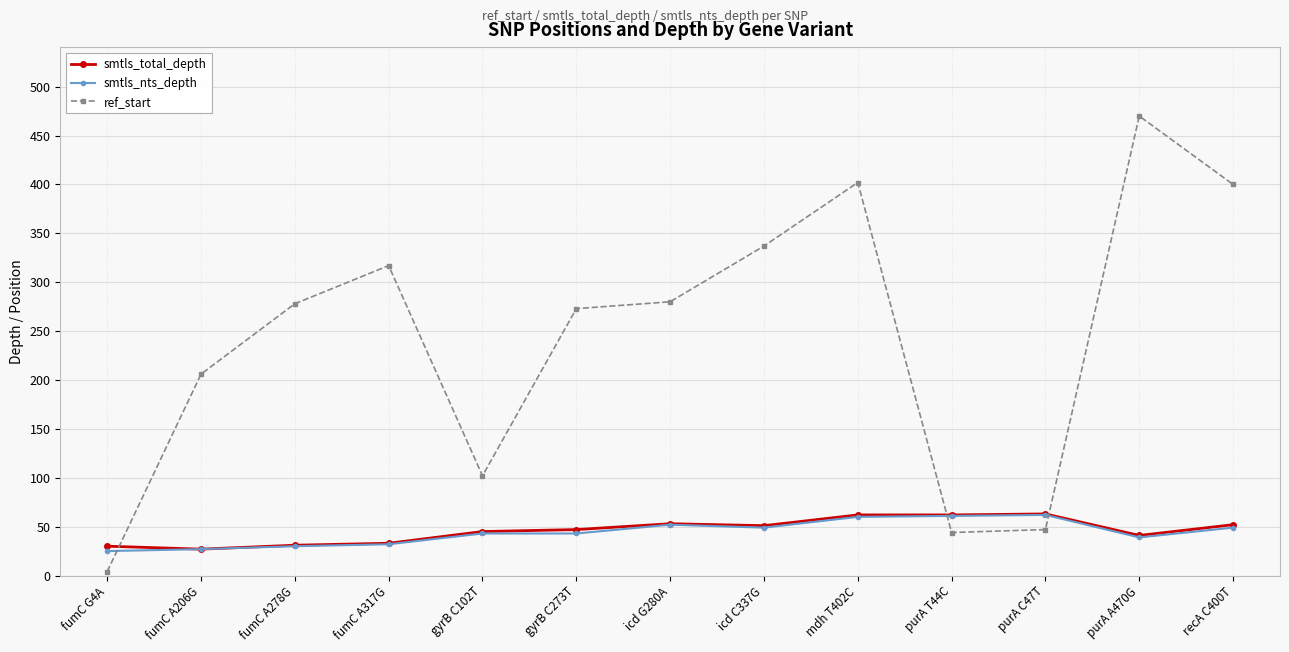

Is the value of smtls_total_depth at gyrB C102T greater than the value of ref_start at purA A470G?

No